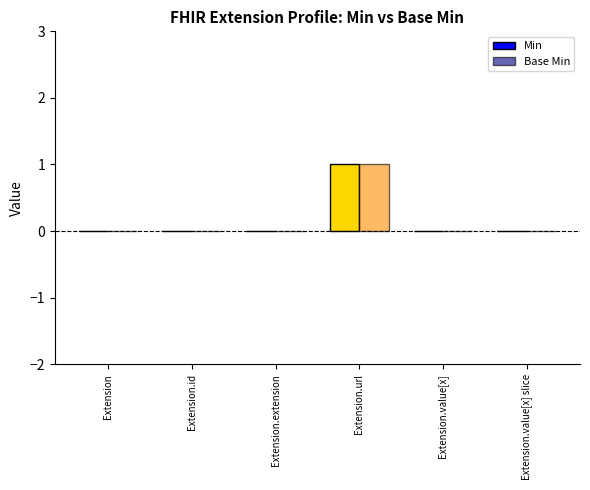

Reading left to right, what are all the values shown in this chart?

Min: Extension=0	Extension.id=0	Extension.extension=0	Extension.url=1	Extension.value[x]=0	Extension.value[x] slice=0
Base Min: Extension=0	Extension.id=0	Extension.extension=0	Extension.url=1	Extension.value[x]=0	Extension.value[x] slice=0